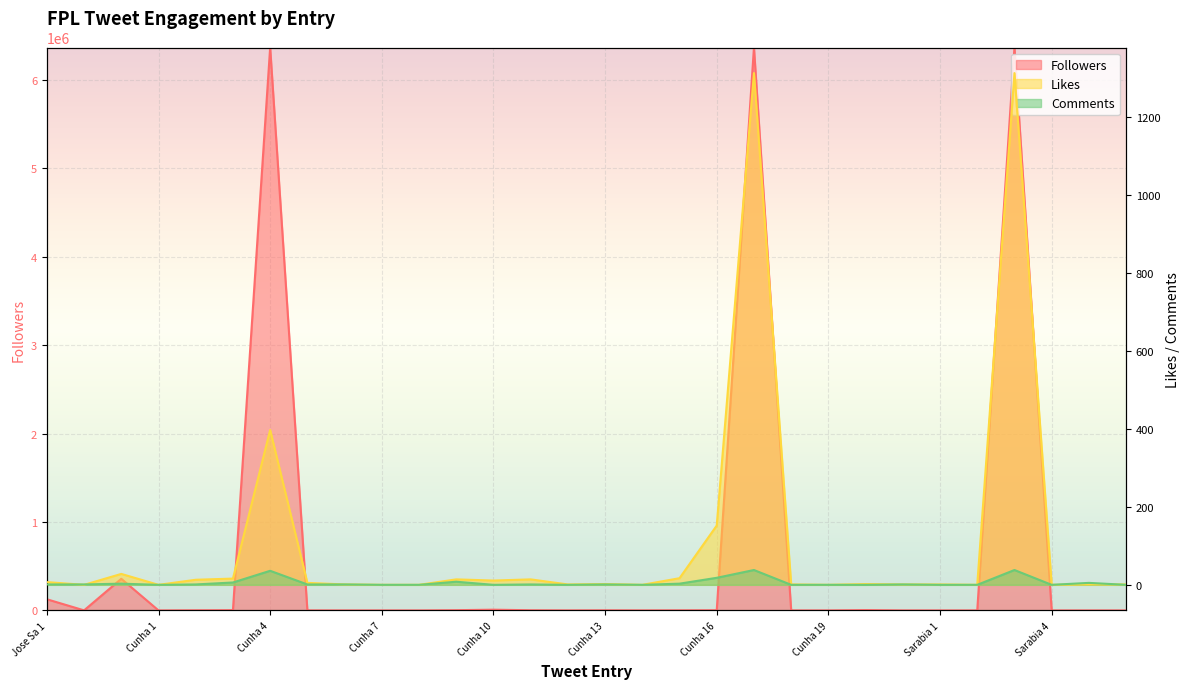

Which category has the highest value in the Likes series?

Cunha 17